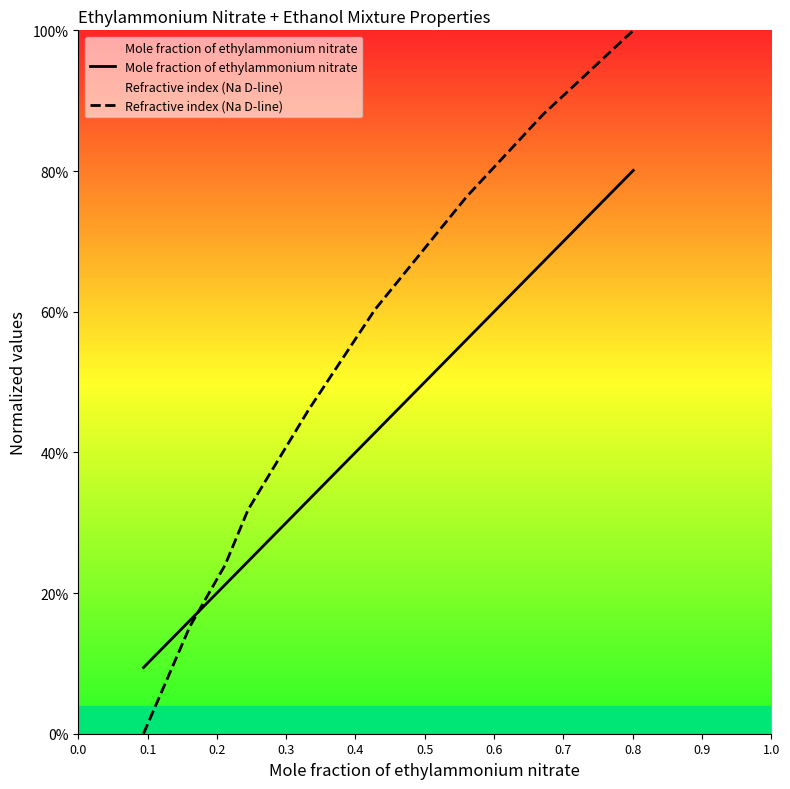

At which label does Mole fraction of ethylammonium nitrate reach its peak?

0.8